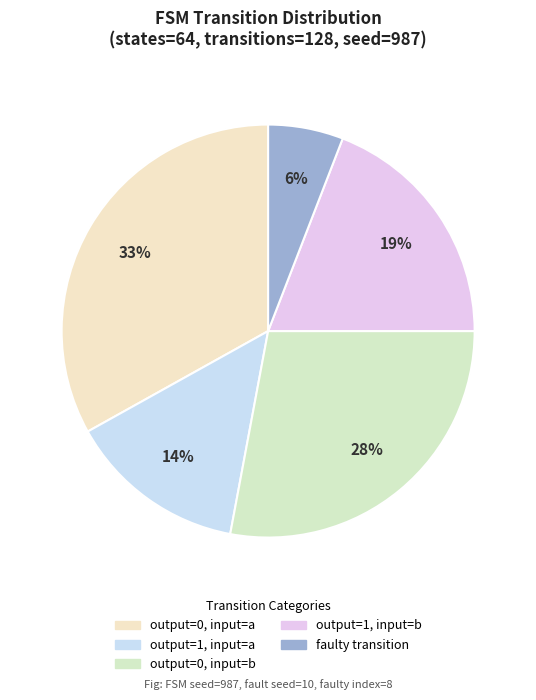

Does any single category account for the majority?

No